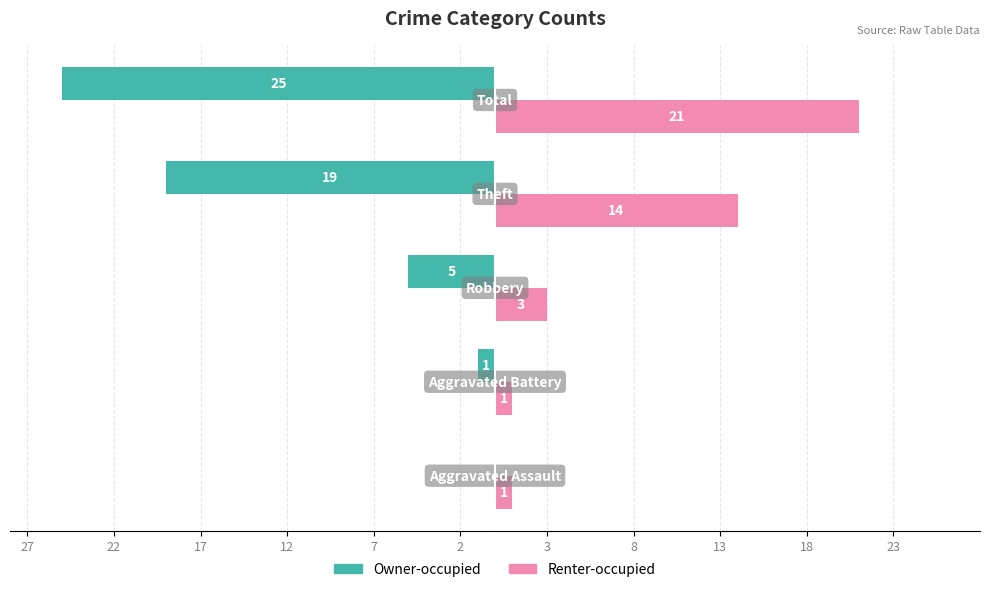

What is the difference between the maximum and minimum values in the Owner-occupied series?

25